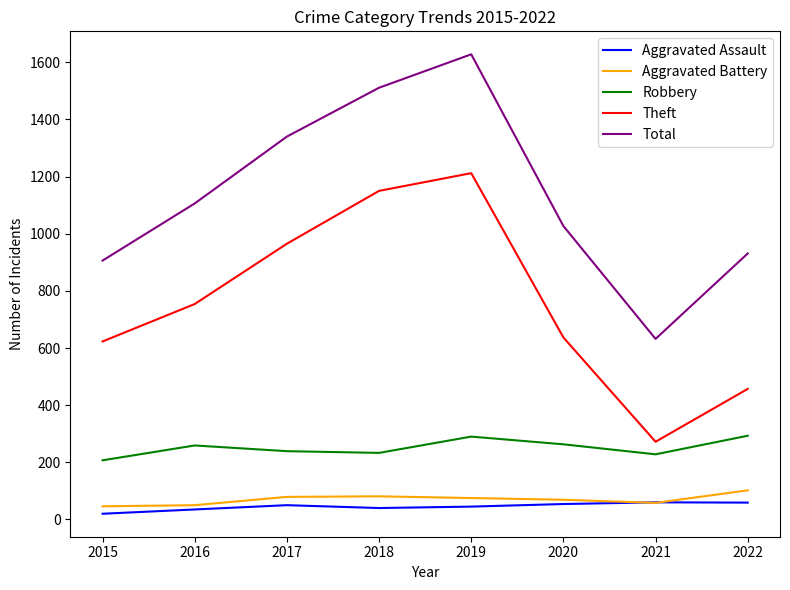

What is the approximate value of Robbery at 2022?

293